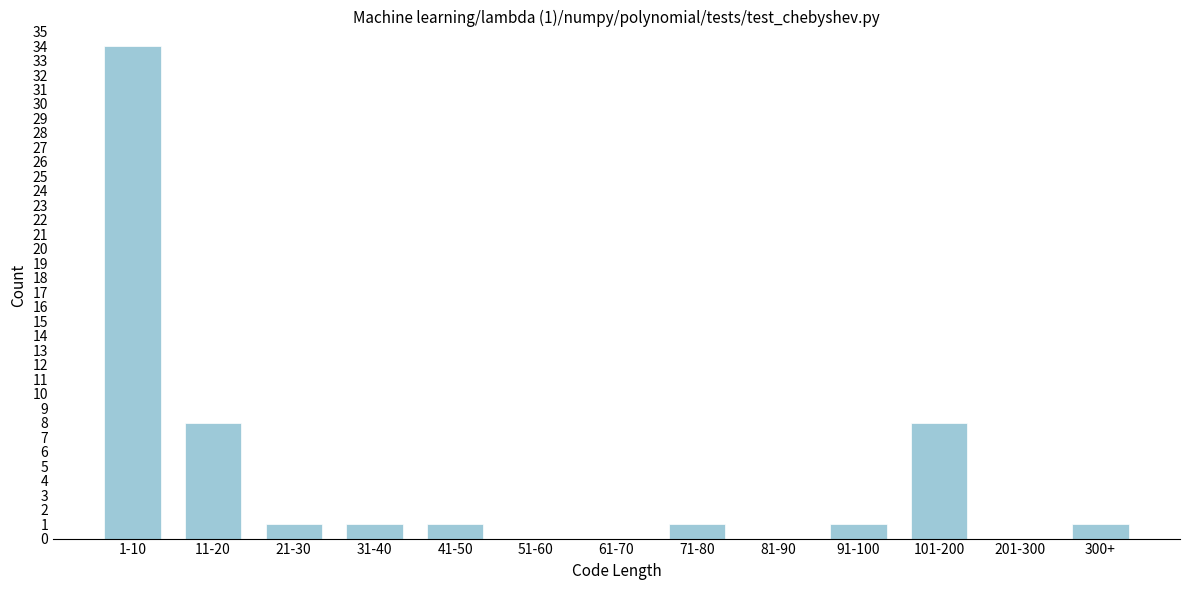

Reading left to right, transcribe all the data shown in this chart.

1-10=34	11-20=8	21-30=1	31-40=1	41-50=1	51-60=0	61-70=0	71-80=1	81-90=0	91-100=1	101-200=8	201-300=0	300+=1